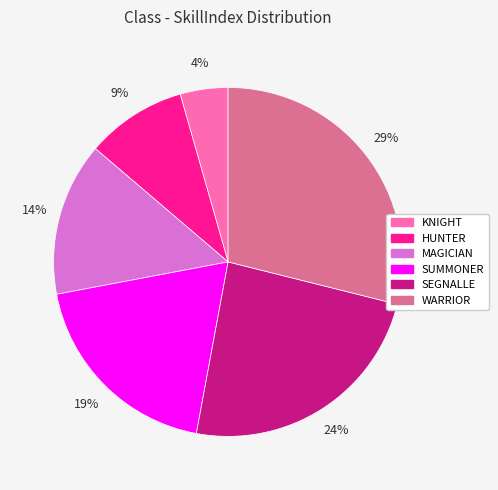

What is the smallest slice in the pie chart?

KNIGHT